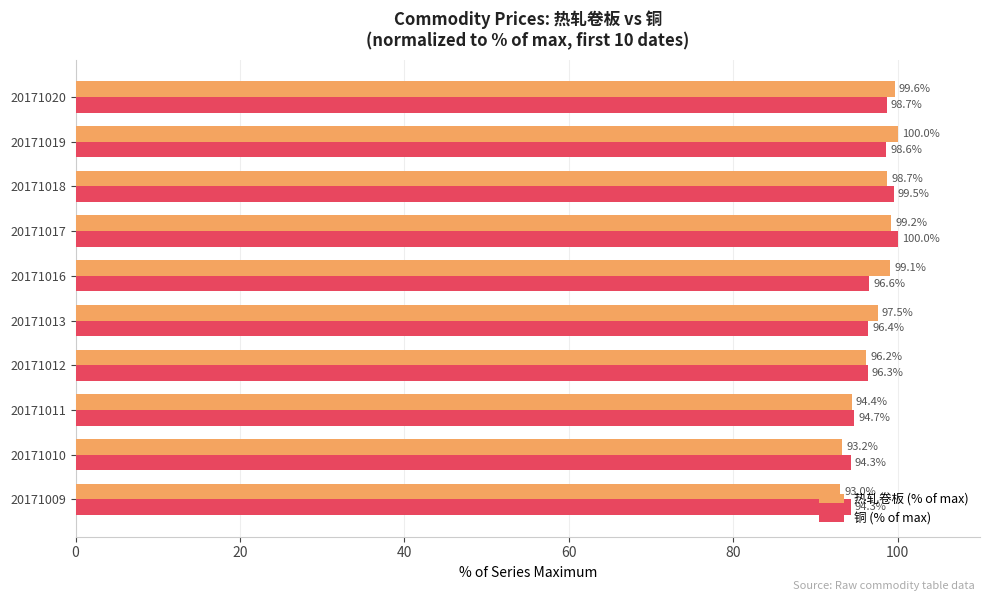

Between 20171009 and 20171013, which series saw the biggest shift?

热轧卷板 (% of max)